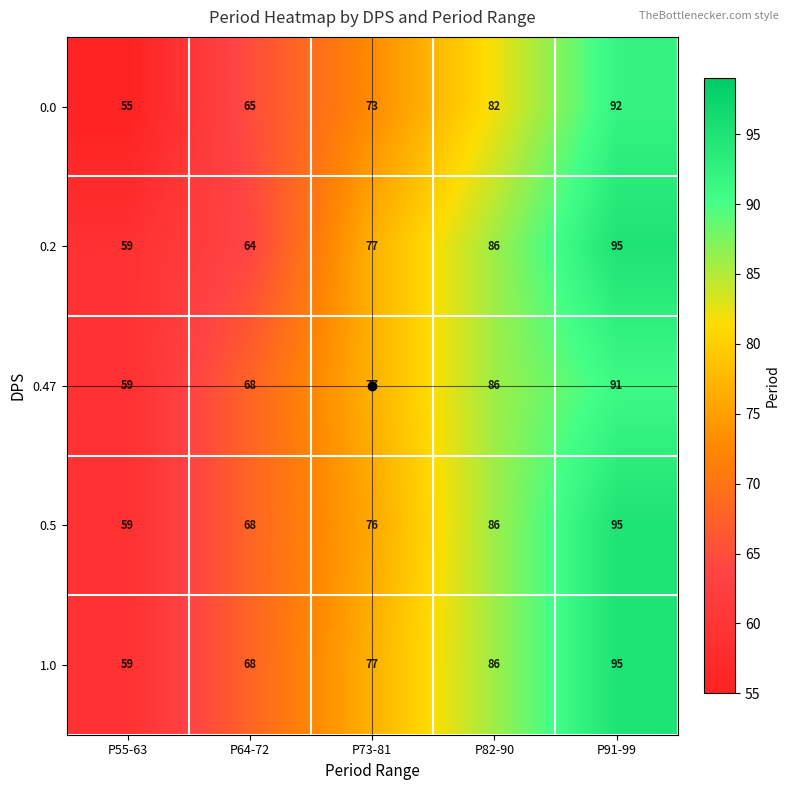

What is the spread (max minus min) of values at P64-72?

4